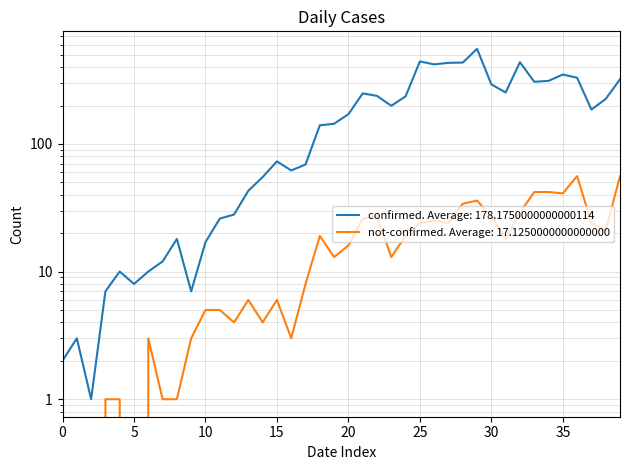

The confirmed series shows 387 at 2020-03-22. True or false?

False